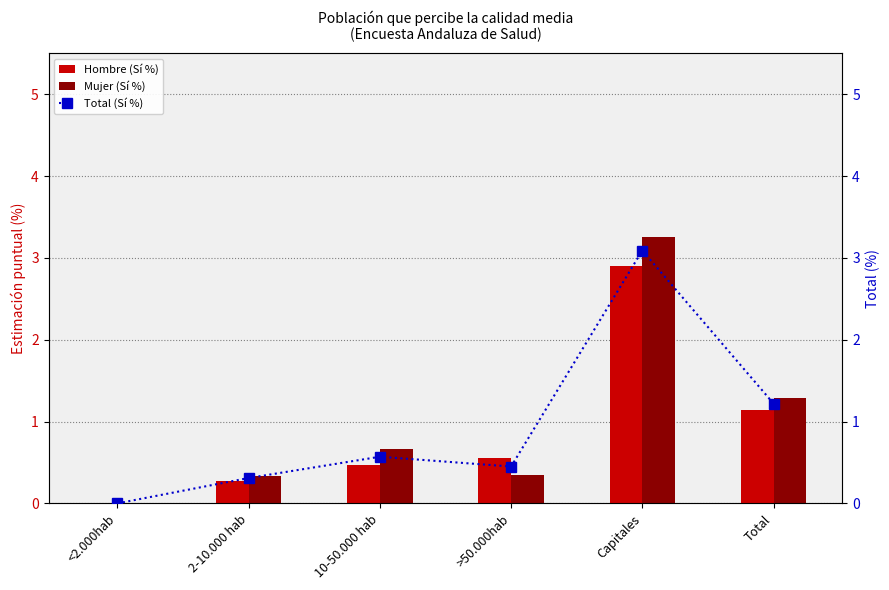

Is it true that Total (Sí %) equals 4.2 at Capitales?

False